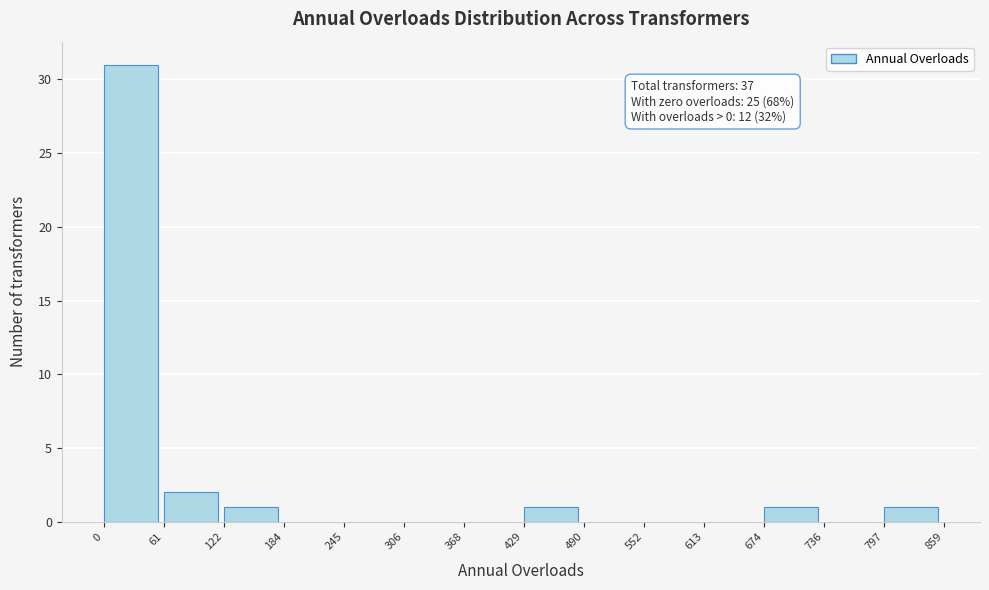

Over which range of the x-axis is the bar tallest?

0 to 61